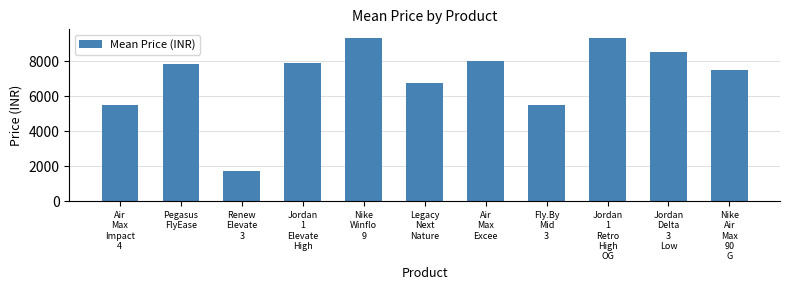

The chart shows a value of 11285.6 at Jordan
Delta
3
Low. True or false?

False